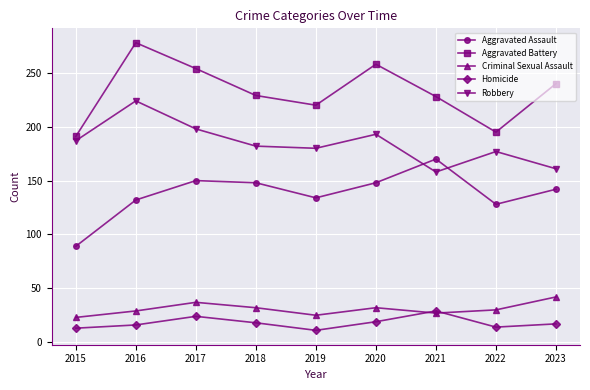

Rank the series by their maximum value, from lowest to highest.

Homicide, Criminal Sexual Assault, Aggravated Assault, Robbery, Aggravated Battery